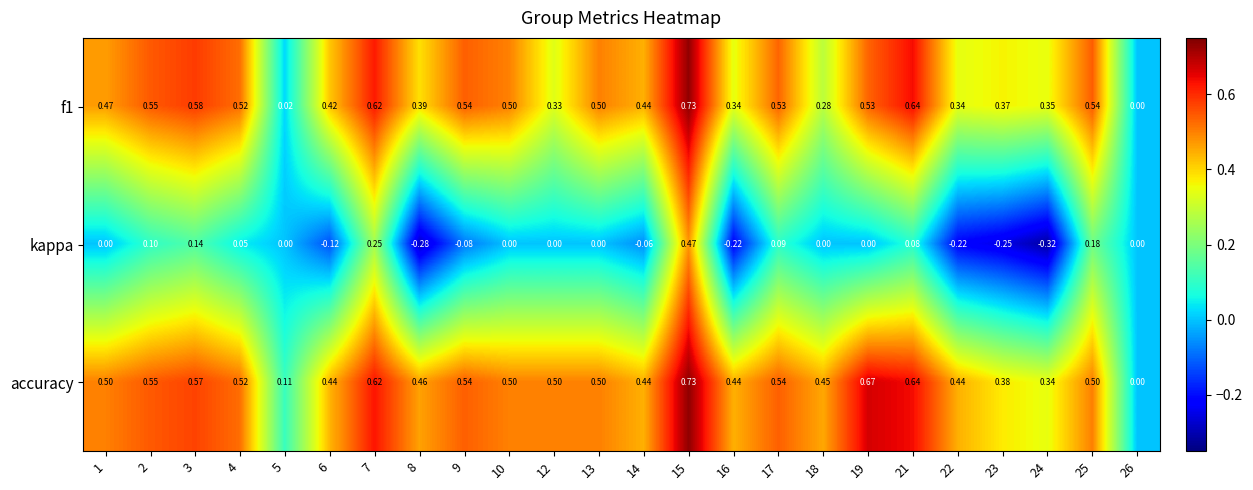

Which series has the widest spread of values?

kappa